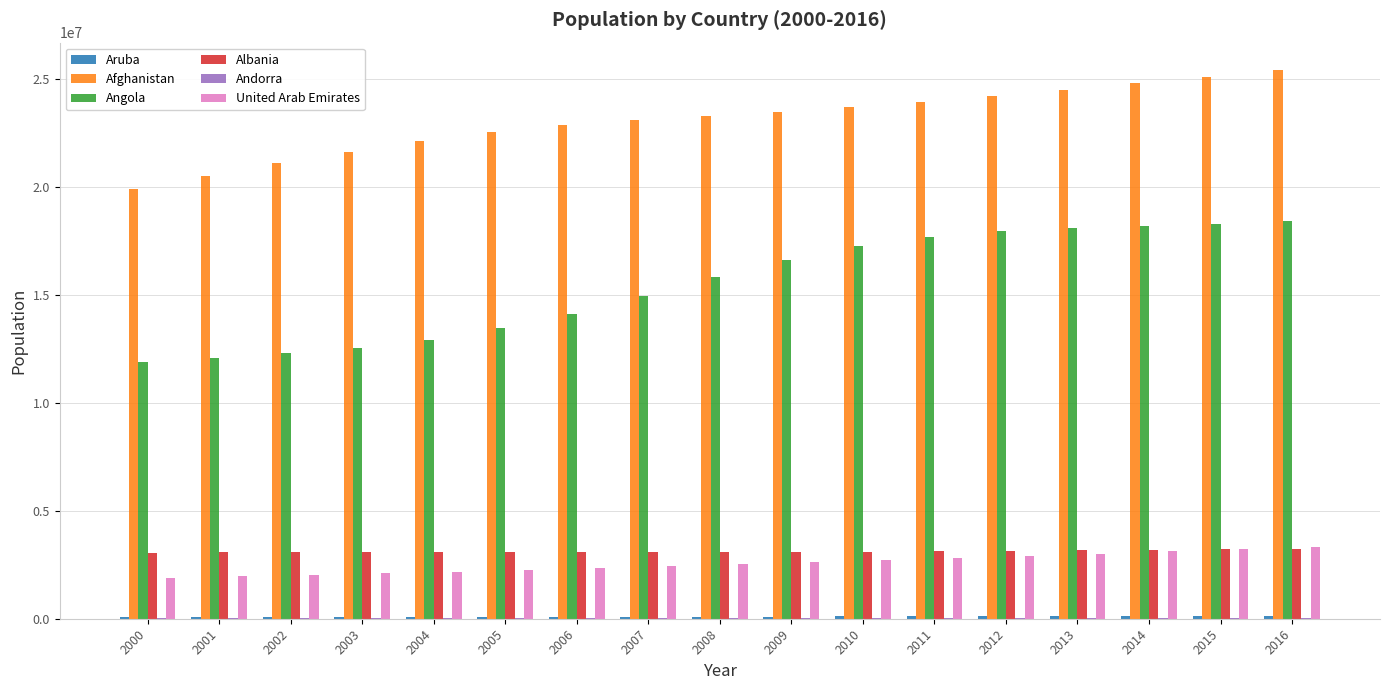

What value does the Afghanistan series have at 2001?

20507673.1